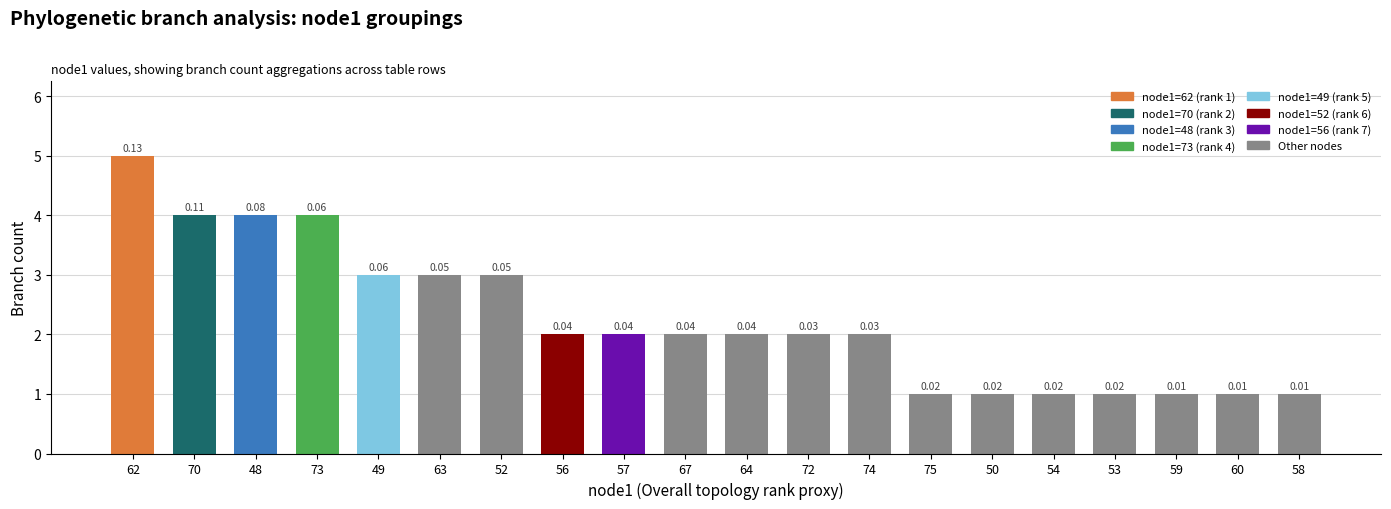

At which category does the chart reach its peak across all series?

62